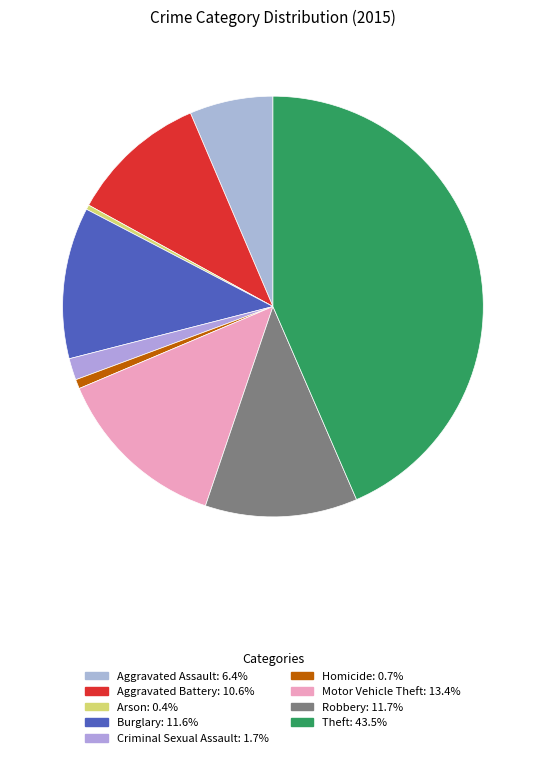

Does Robbery account for over 50% of the chart?

No